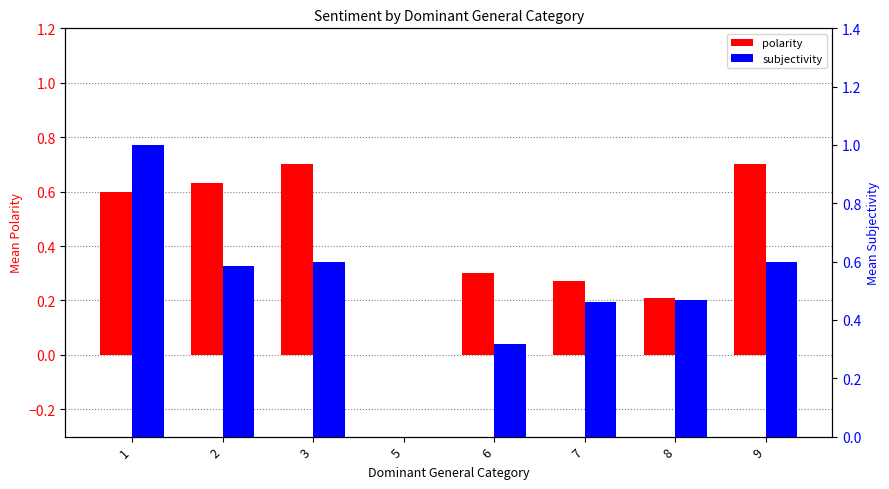

What is the maximum value for polarity?

0.7